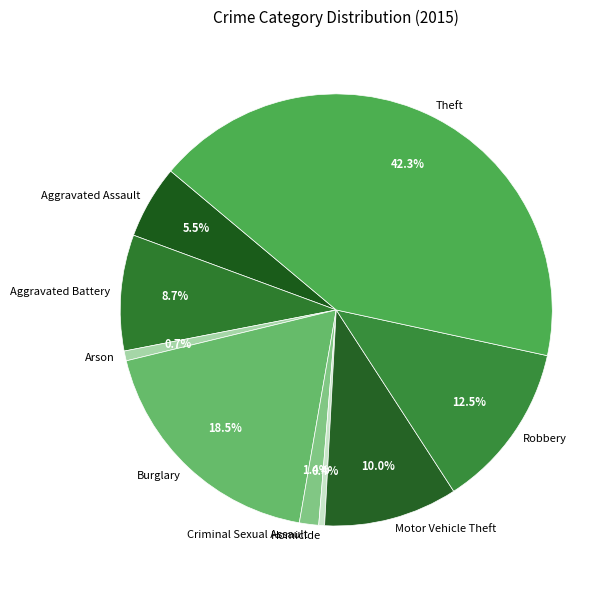

Does Robbery represent more than half of the total?

No